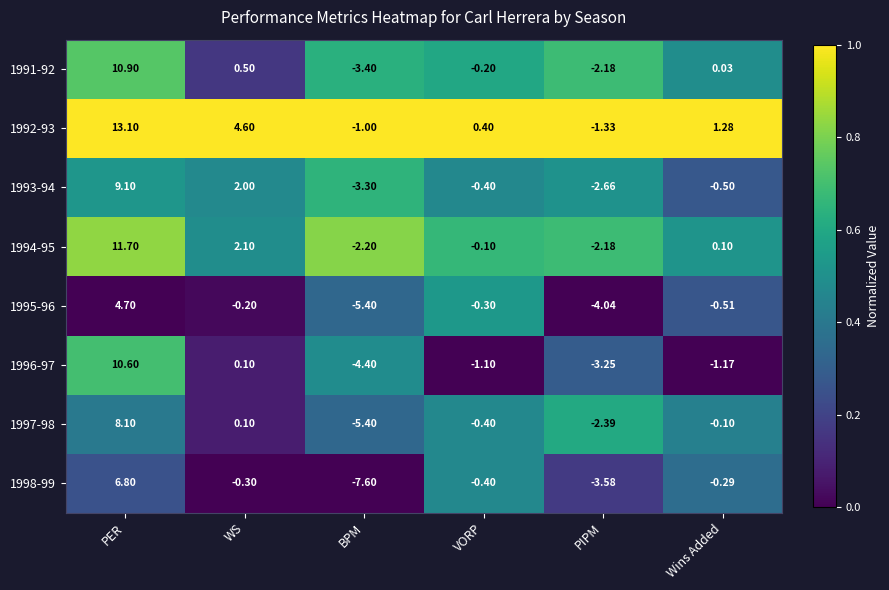

Rank the categories by 1992-93 value from lowest to highest.

PIPM, BPM, VORP, Wins Added, WS, PER